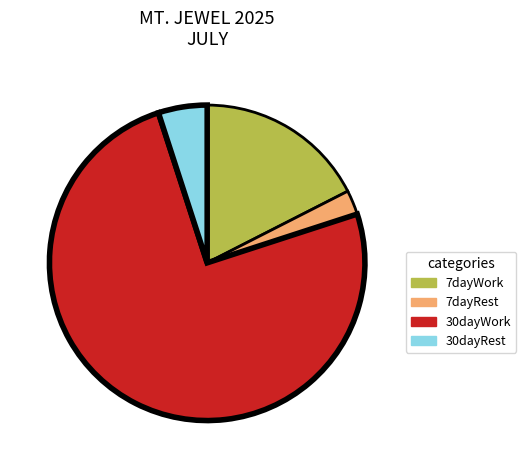

What is the largest slice in the pie chart?

30dayWork